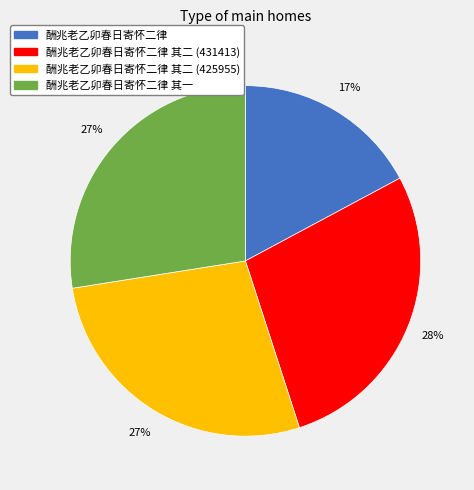

To the nearest percent, what is the difference between the largest and smallest slice percentages?

11%